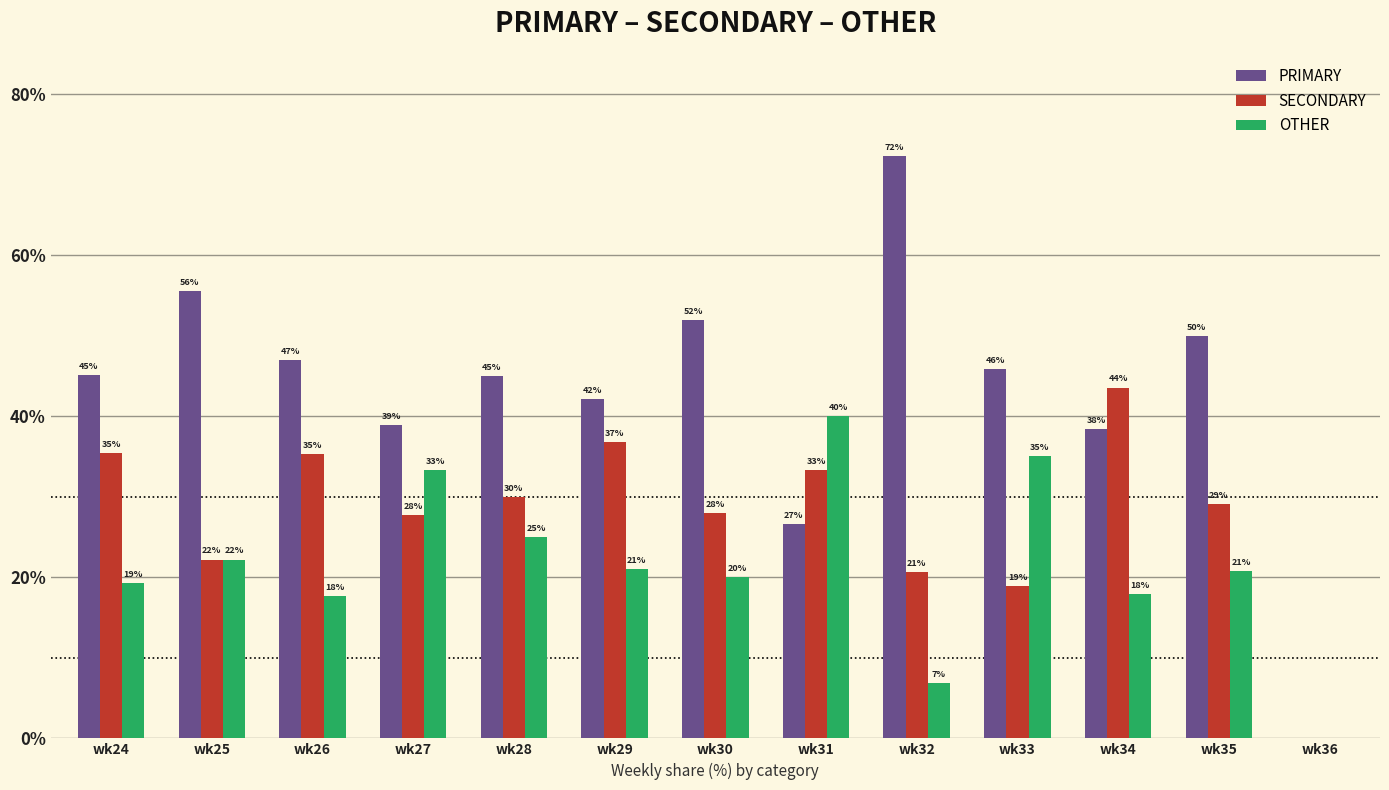

Is the value of PRIMARY at wk28 greater than the value of OTHER at wk29?

Yes